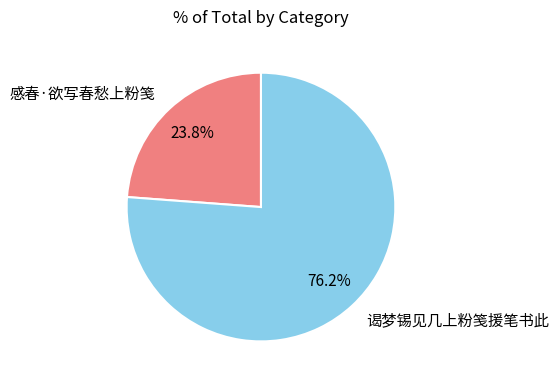

Which category accounts for the majority?

谒梦锡见几上粉笺援笔书此